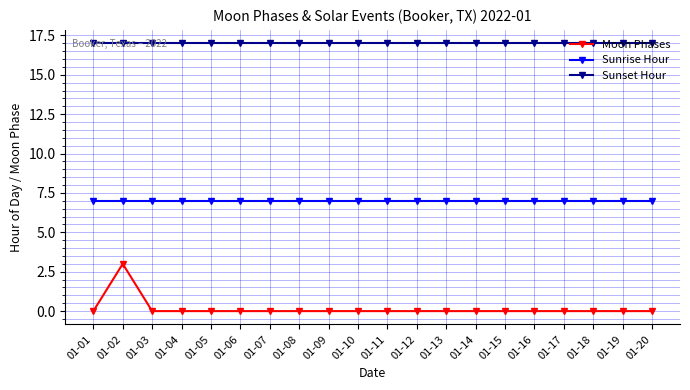

Is the value of Sunset Hour at 01-04 greater than the value of Sunrise Hour at 01-10?

Yes